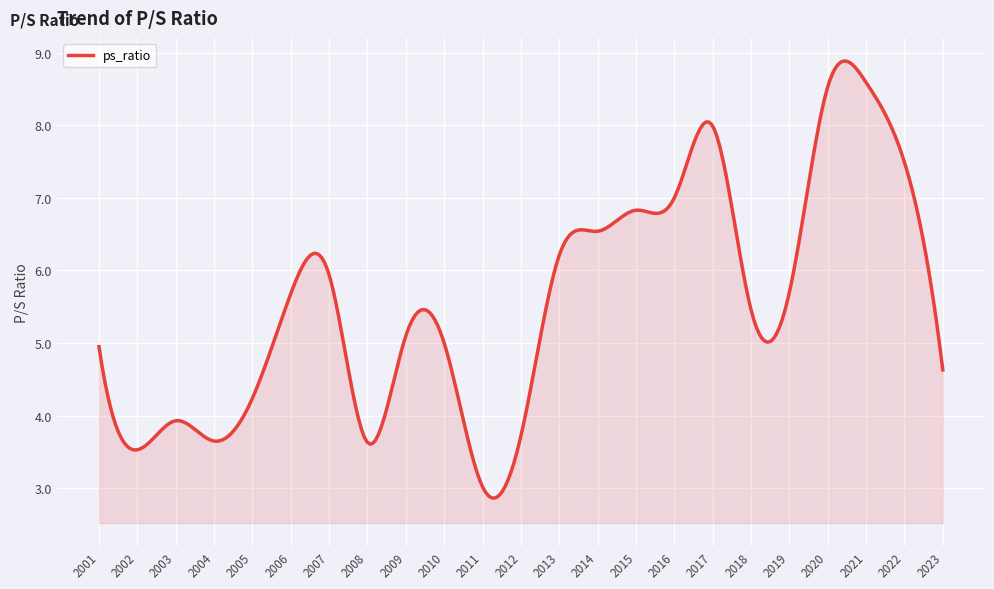

Does the chart have visible grid lines?

Yes